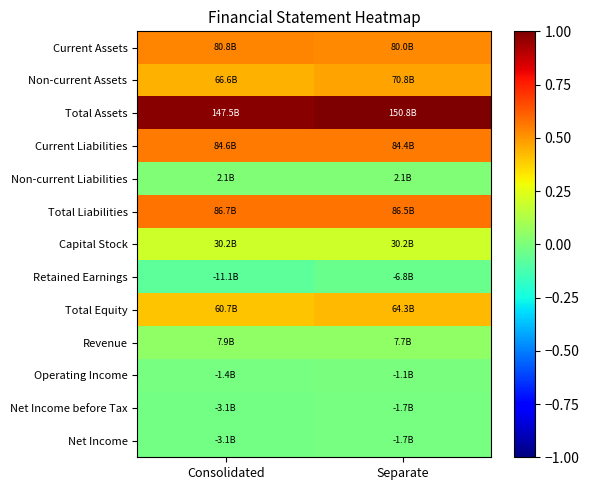

Which series changed the most between Consolidated and Separate?

Retained Earnings